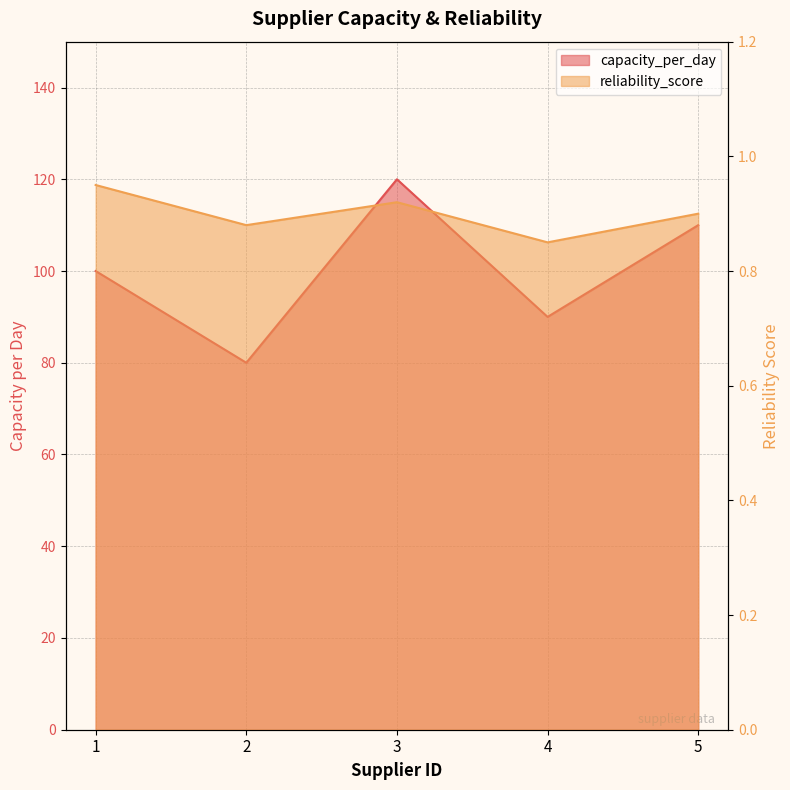

True or false: reliability_score and capacity_per_day cross at least once.

False